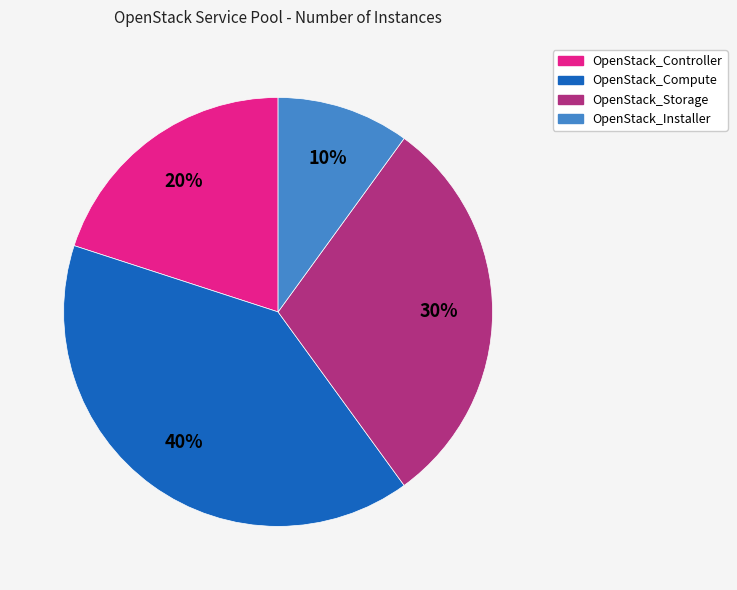

Is there a majority slice in this chart?

No